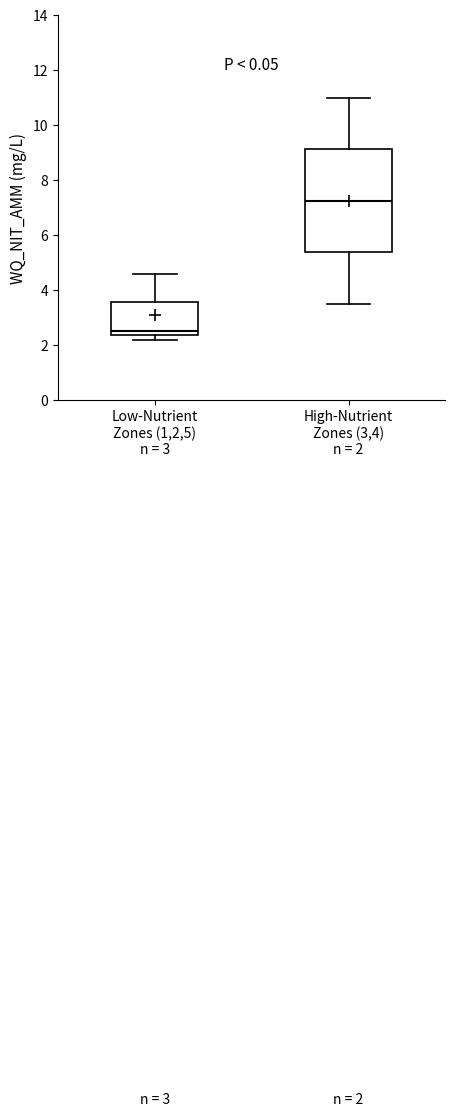

Which box's median line is the lowest?

Low-Nutrient Zones (1,2,5) n = 3